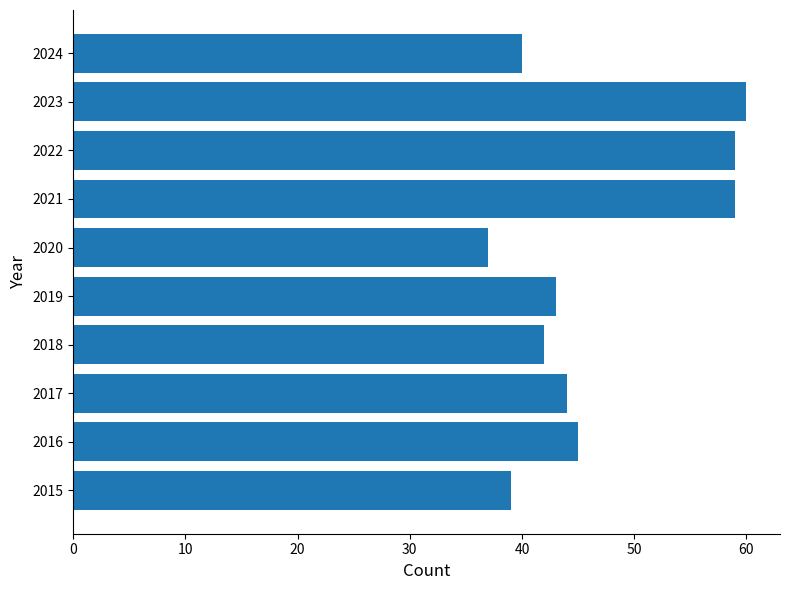

What is the difference between the maximum and minimum values?

23